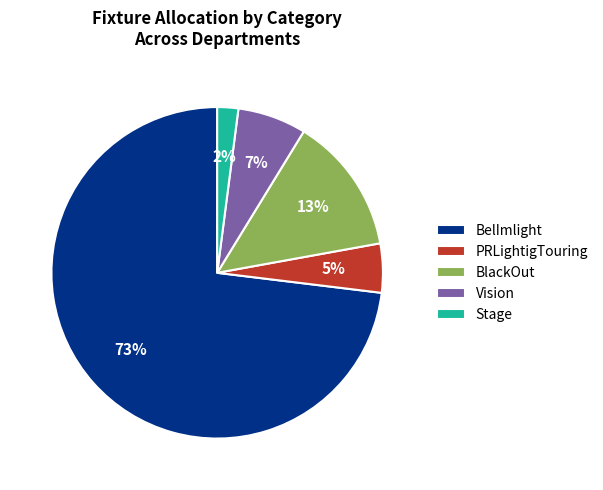

Which has a higher value, PRLightigTouring or BlackOut?

BlackOut